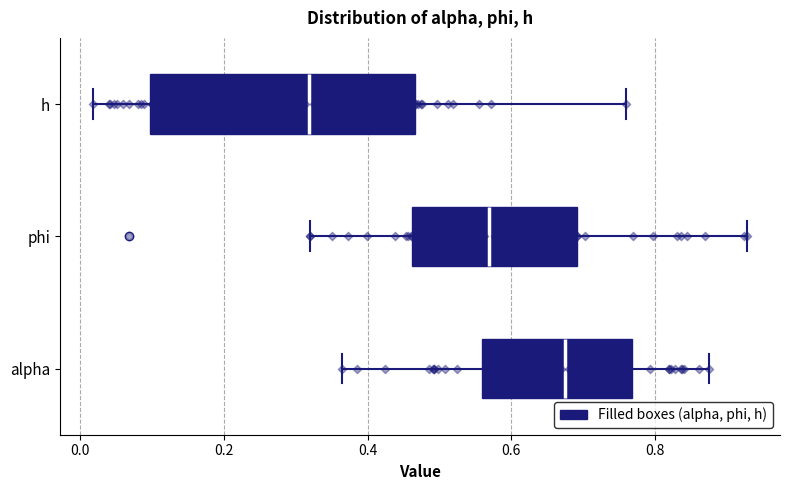

Comparing the boxes themselves (not the whiskers), which one is the widest?

h